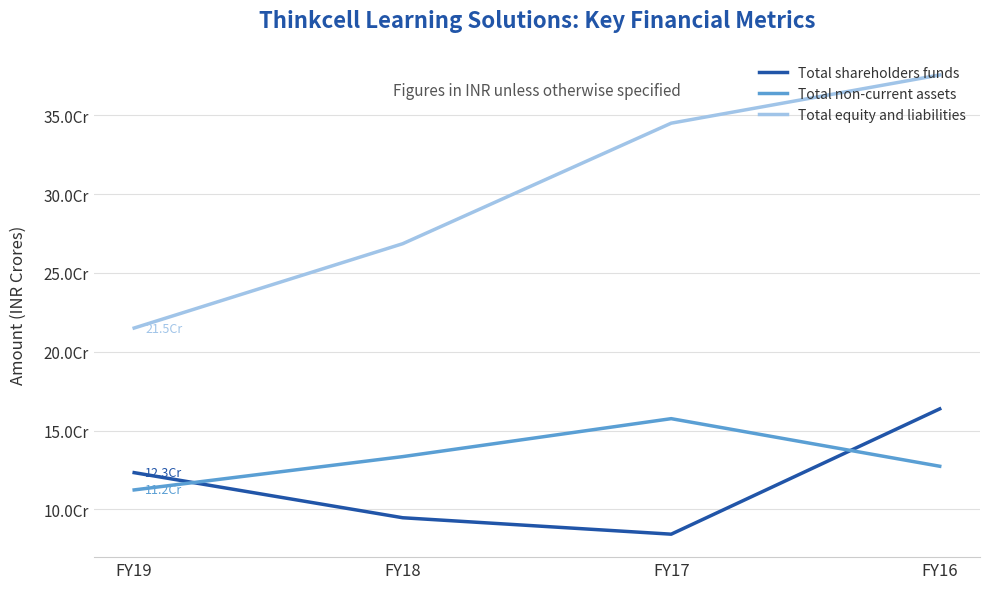

True or false: Total equity and liabilities and Total non-current assets cross at least once.

False